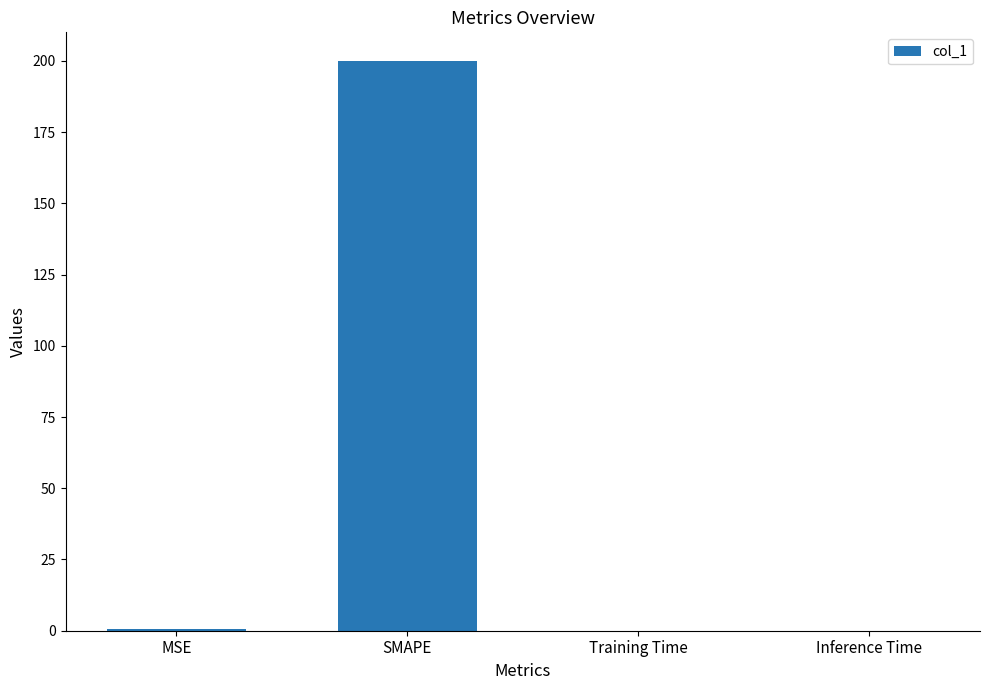

Which has a higher value, SMAPE or Inference Time?

SMAPE